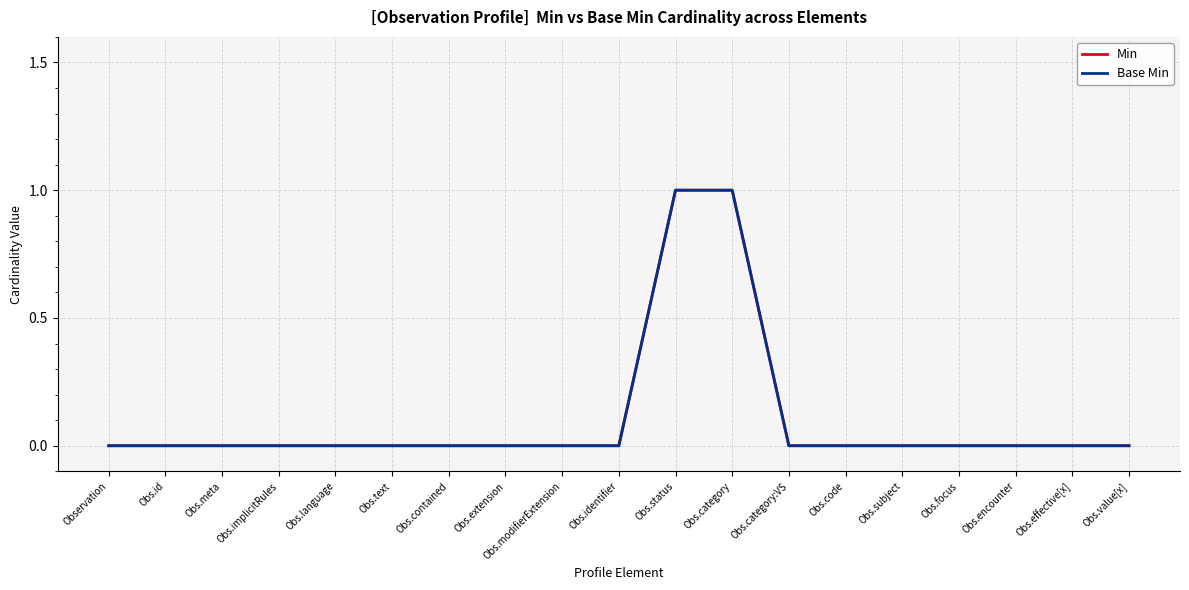

At which label is Base Min closest to 0?

Observation